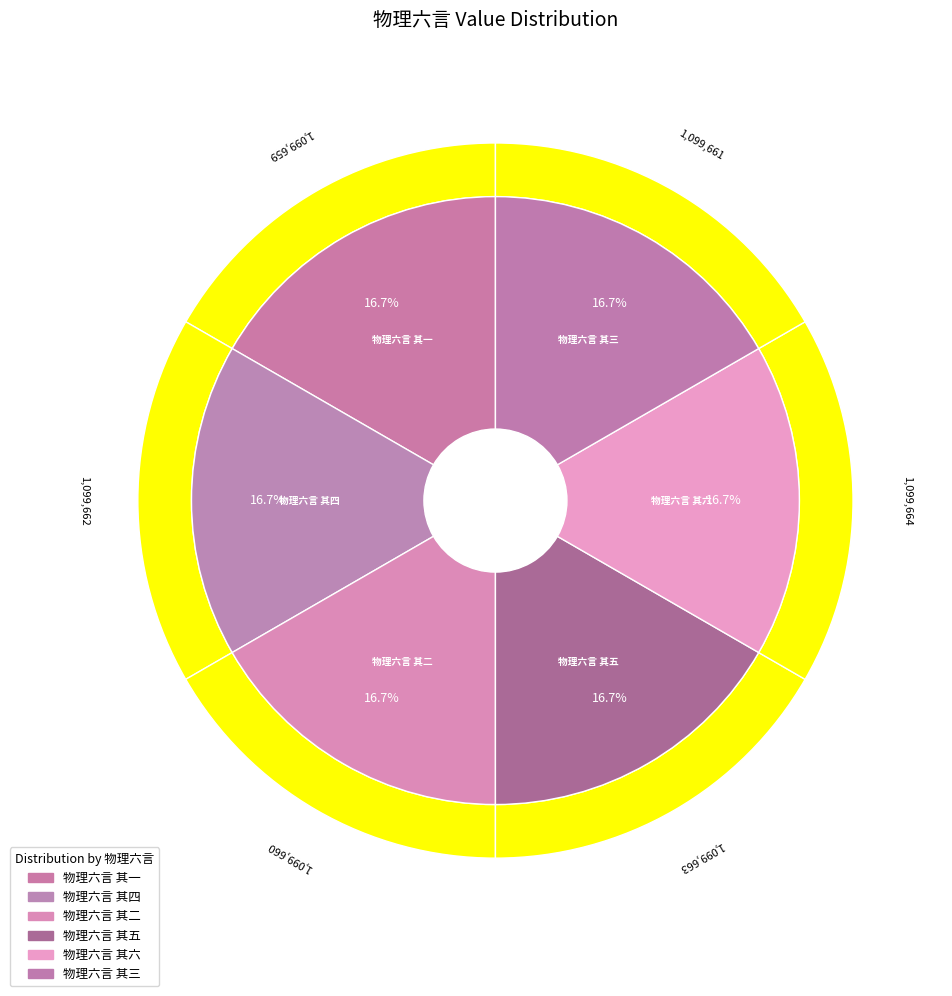

Does 物理六言 其六 represent more than half of the total?

No